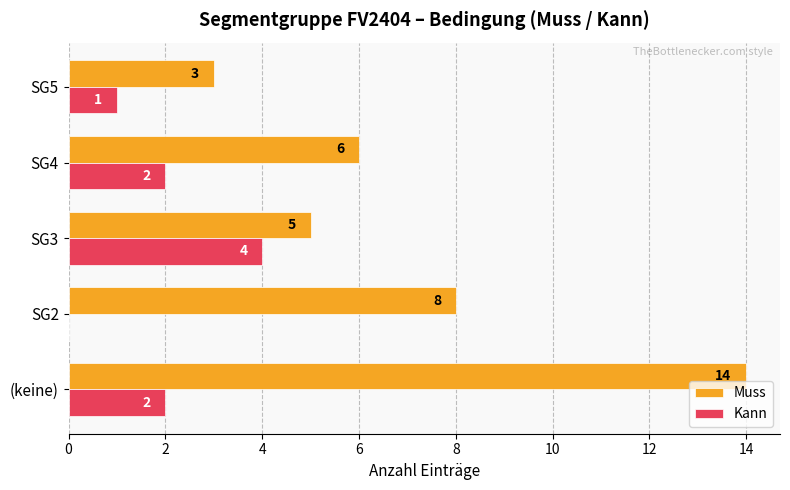

Is it true that Kann equals 6 at SG3?

False